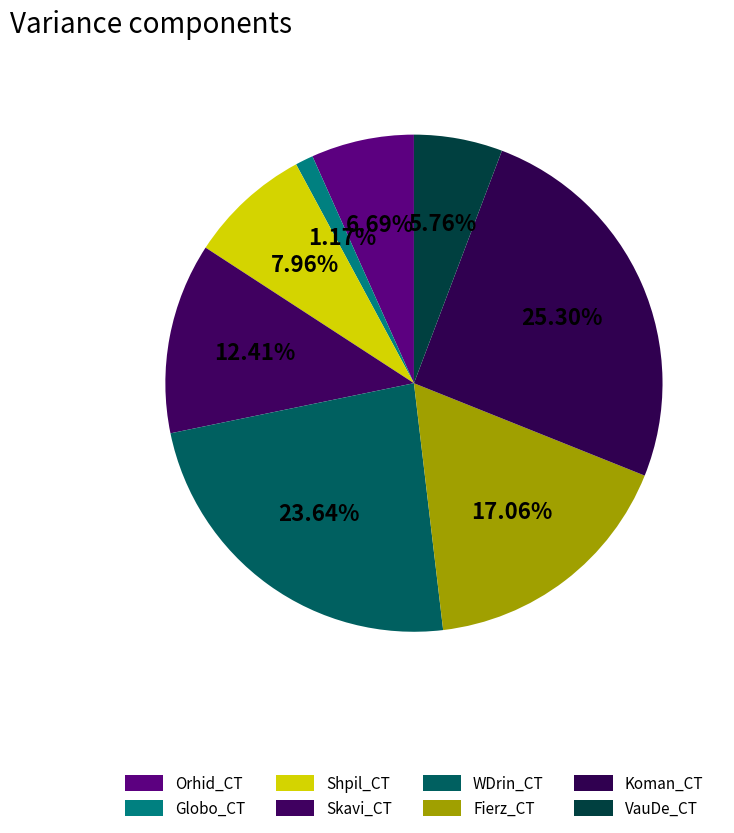

To the nearest percent, what is the combined percentage of Orhid_CT and Fierz_CT?

24%